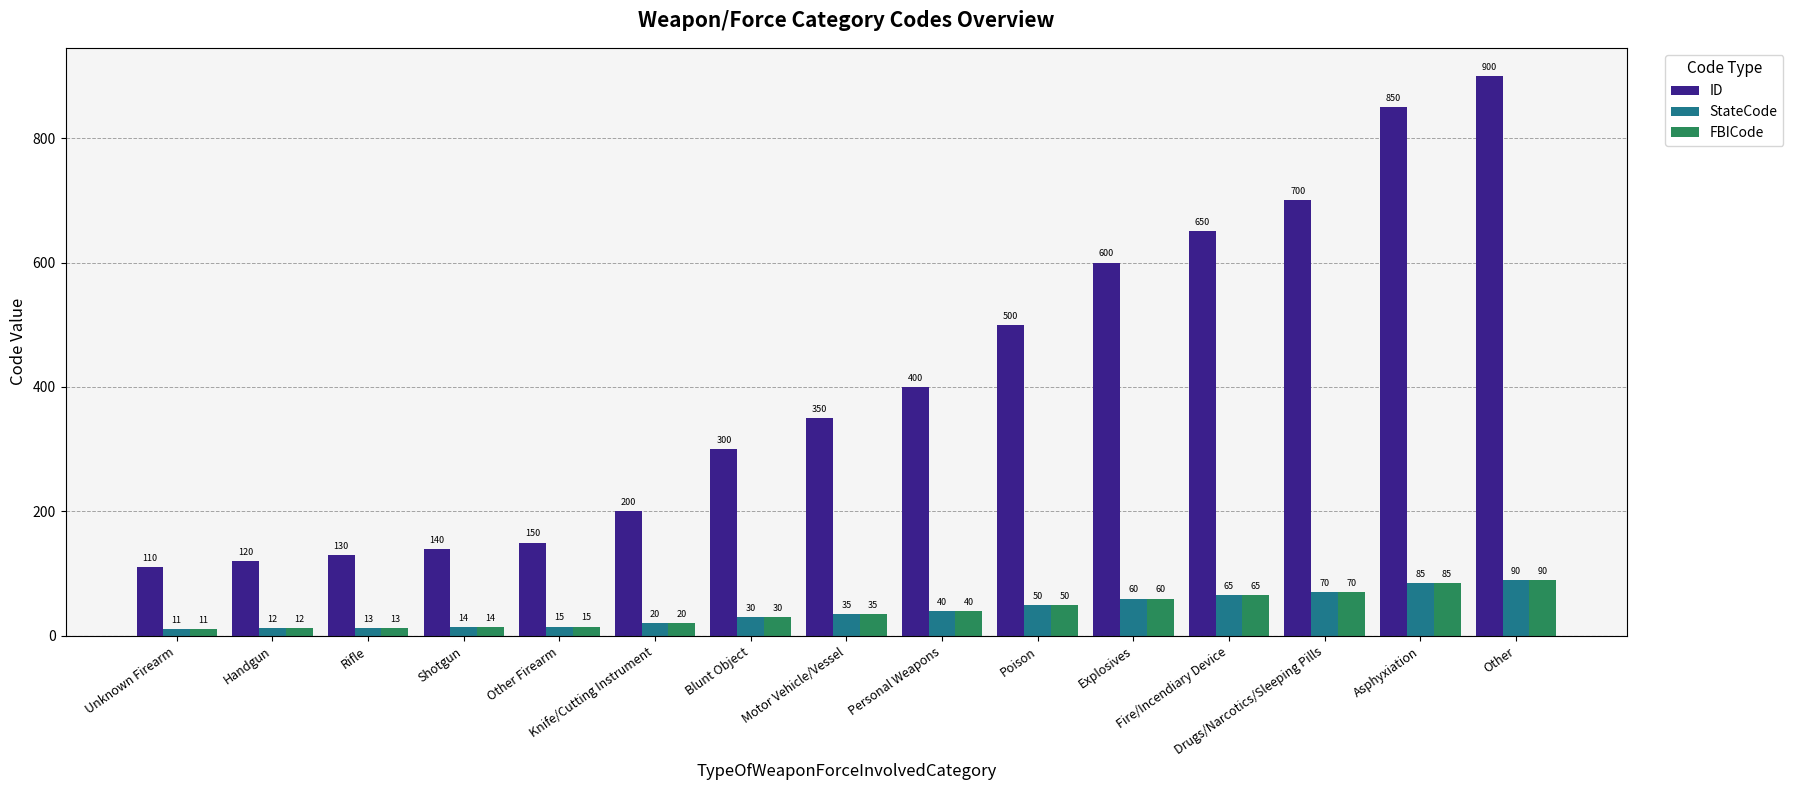

What position from the right is Poison?

6